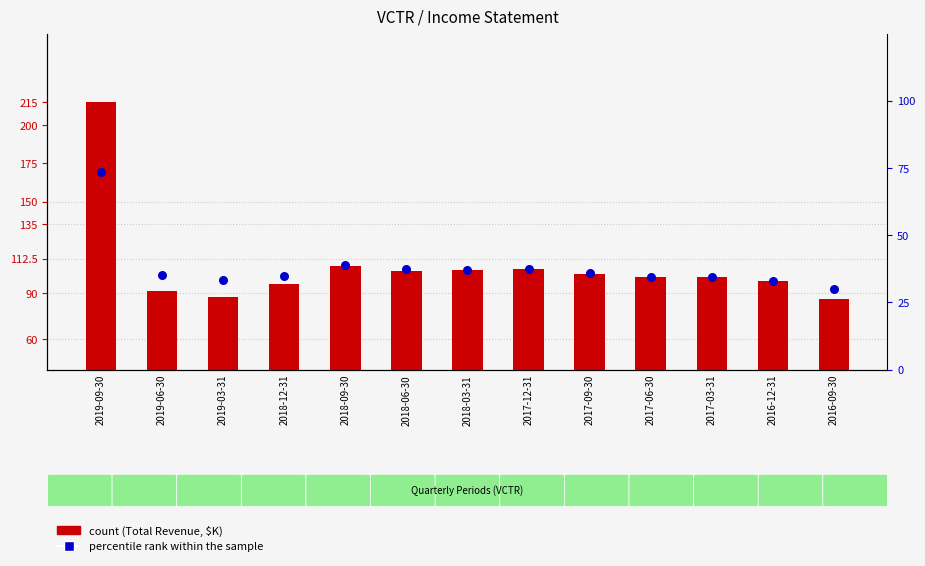

Which series has the largest total across all categories?

count